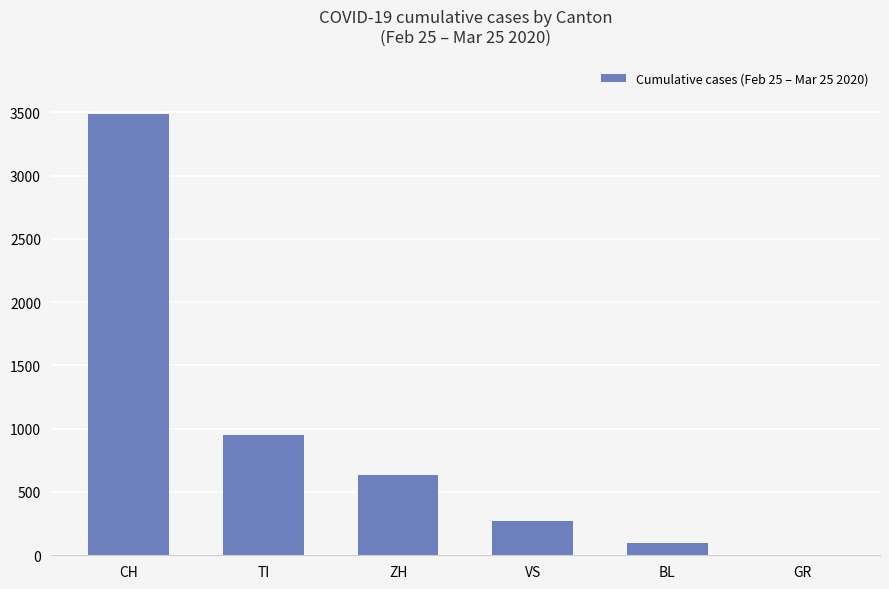

True or false: the data shows 120 at VS.

False